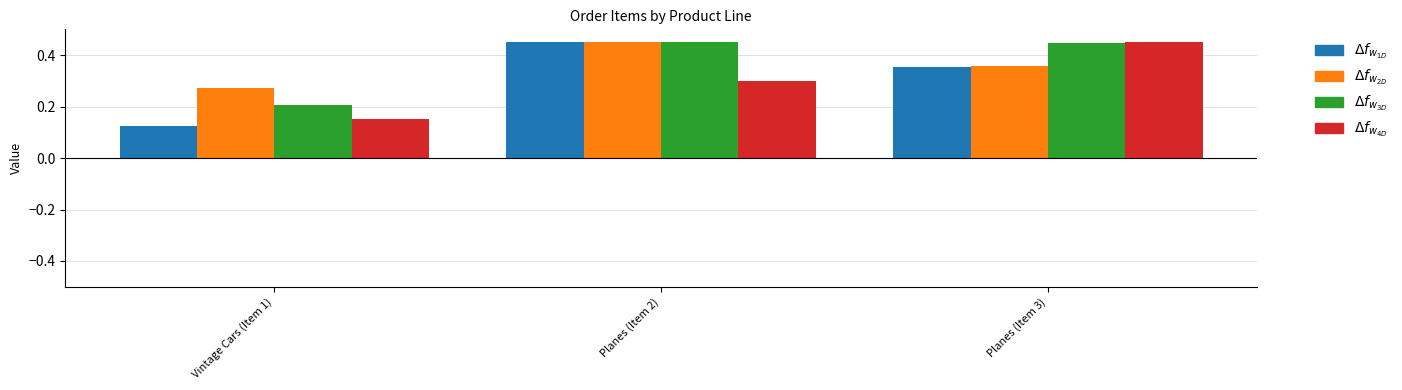

What is the total value across all series at Planes (Item 3)?

1.6